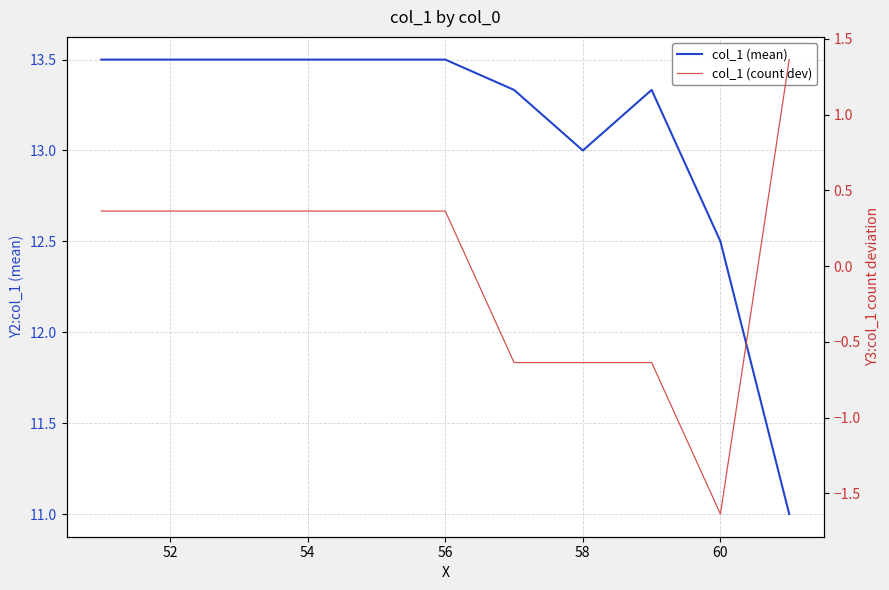

What is the difference between the maximum and minimum values in the col_1 (mean) series?

2.5